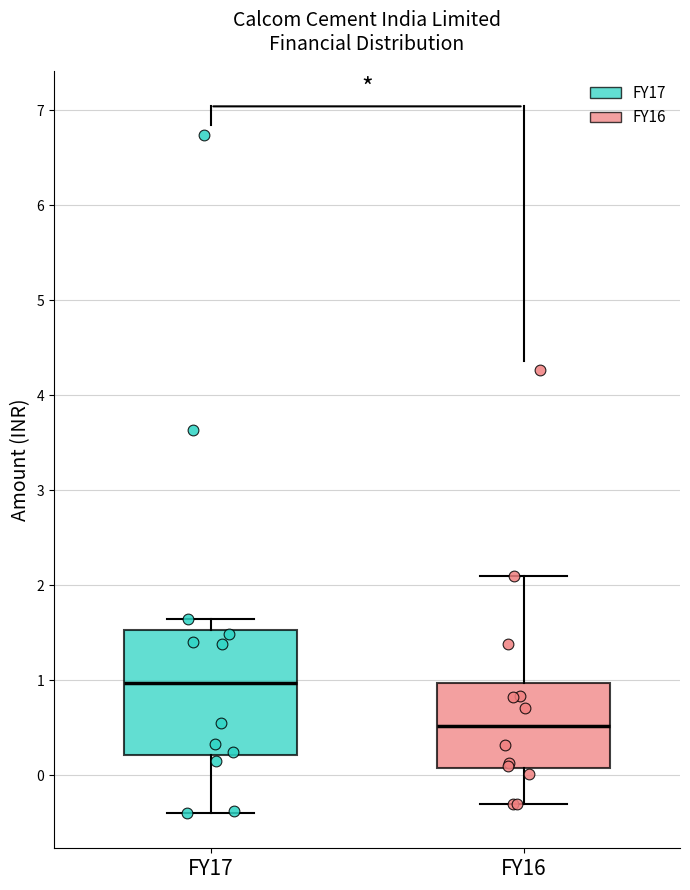

Comparing the boxes themselves (not the whiskers), which one is the tallest?

FY17